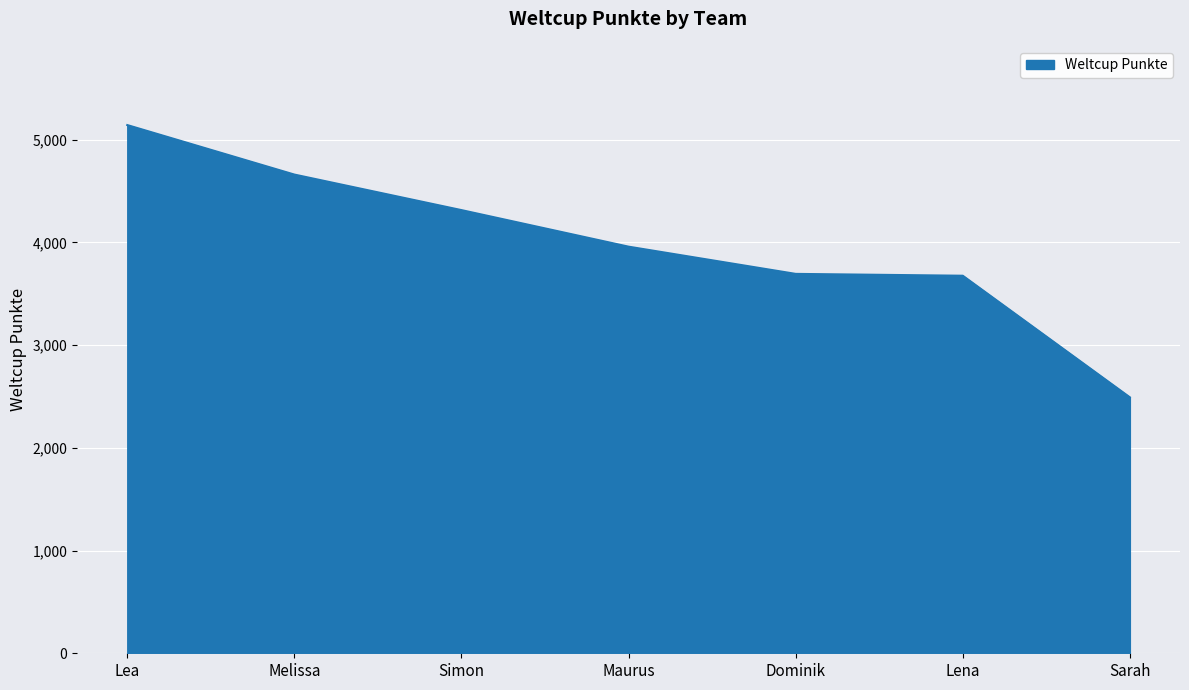

True or false: there are more than 2 points higher than both neighbors.

False